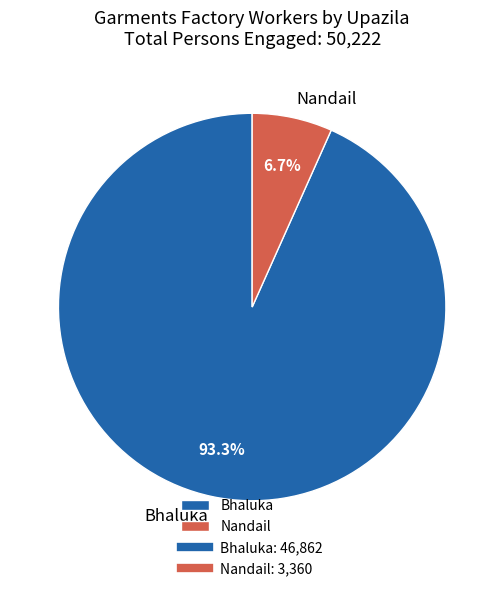

Is it true that Nandail is 1% of the pie?

False